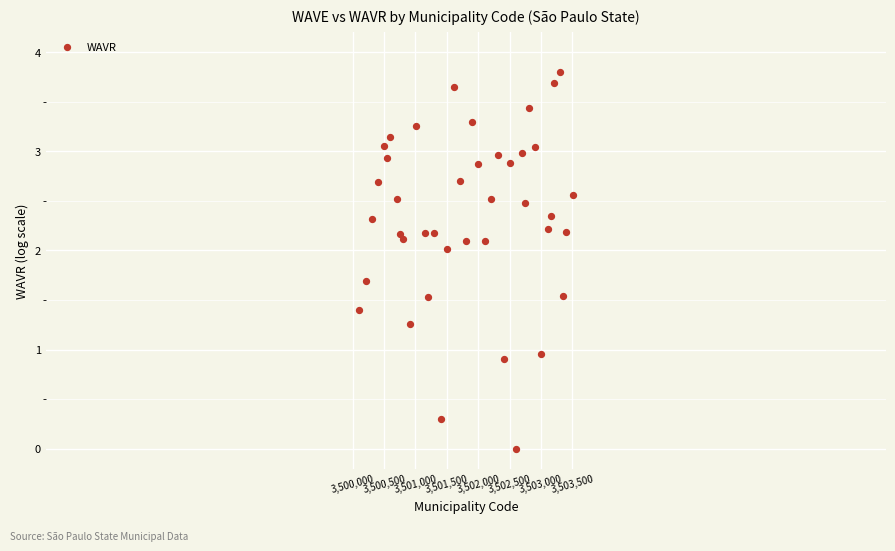

What is the range of X values (max minus min)?

3400.0